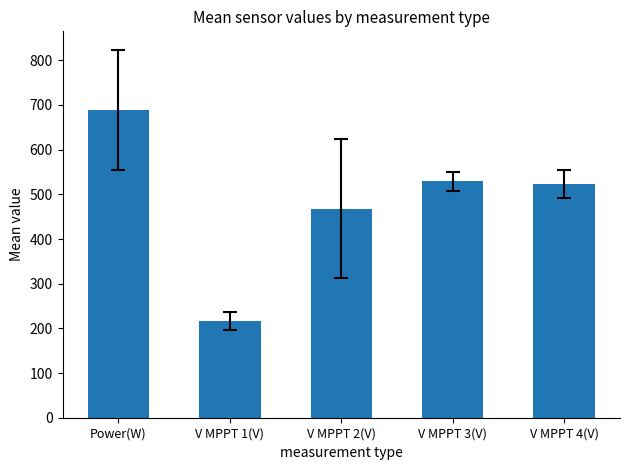

How many series are shown in this chart?

1